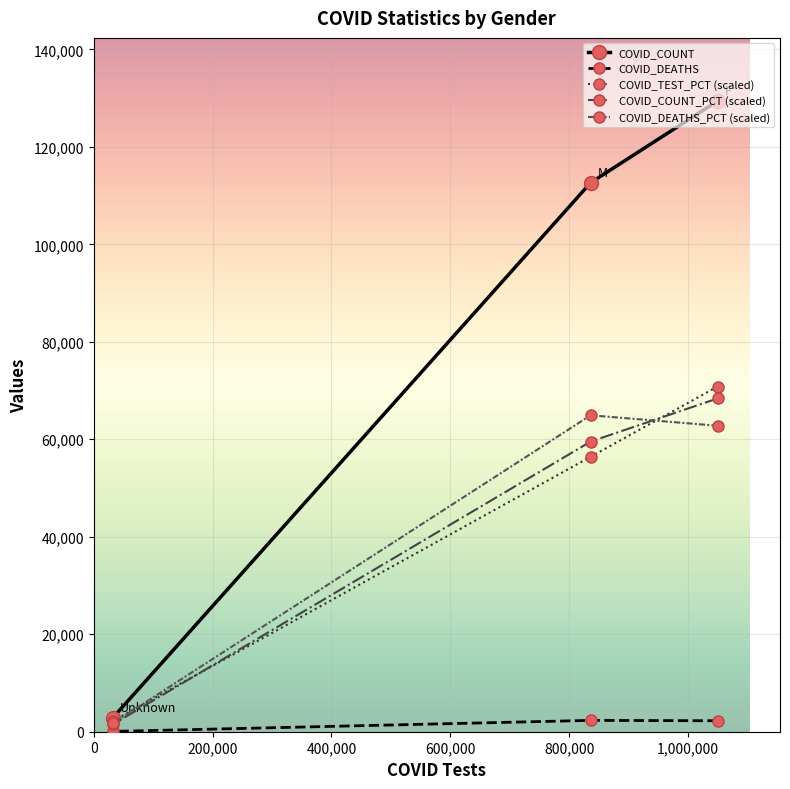

What are all the series names shown in the legend?

COVID_COUNT, COVID_DEATHS, COVID_TEST_PCT (scaled), COVID_COUNT_PCT (scaled), COVID_DEATHS_PCT (scaled)